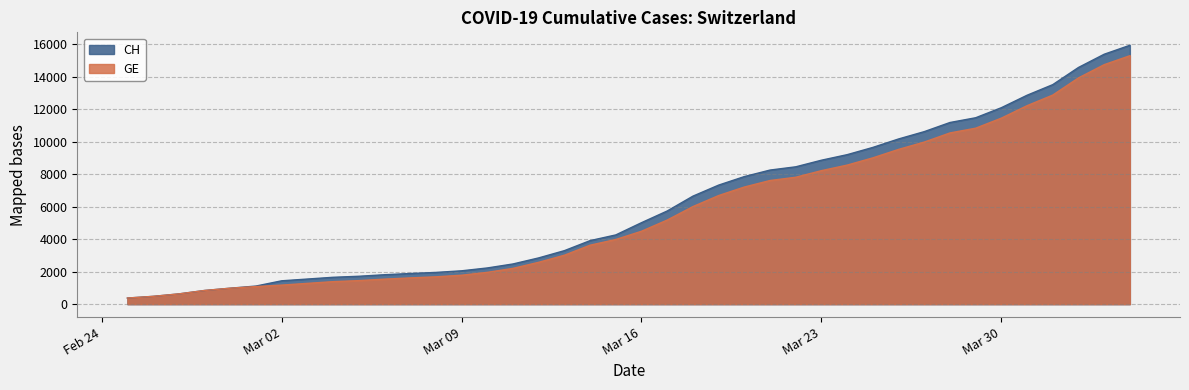

Which series has the largest total across all categories?

CH